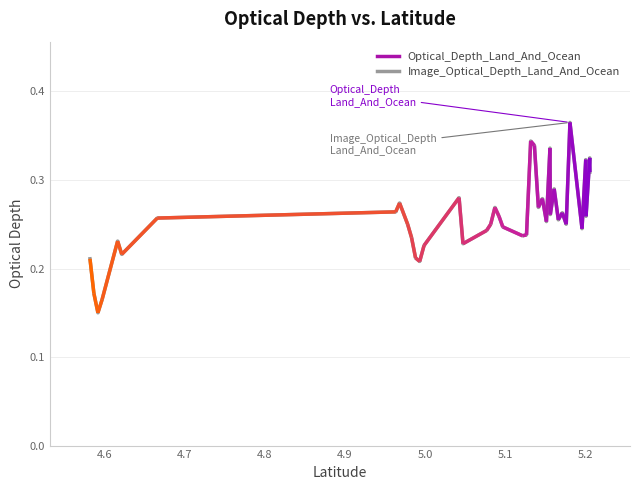

How many data points does each series have?

40